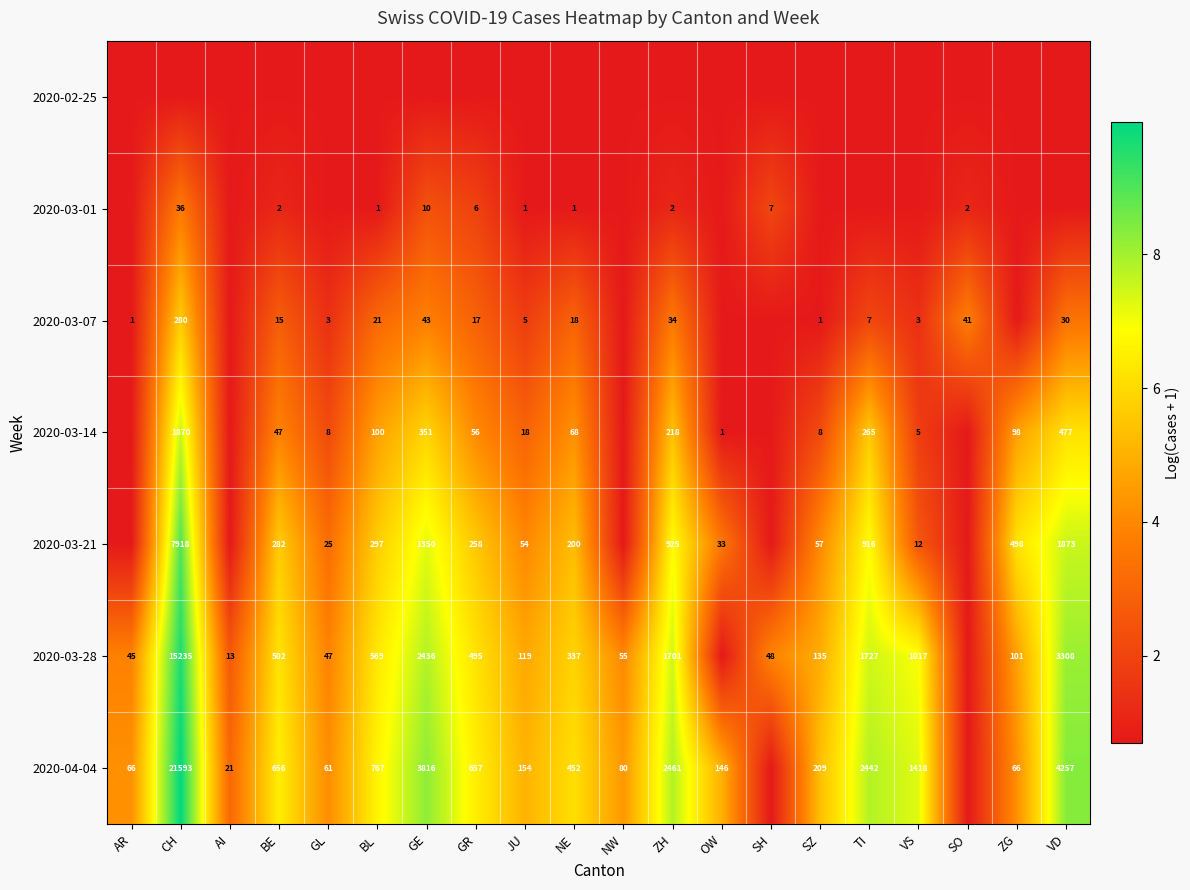

Is the value of 2020-03-07 at TI greater than the value of 2020-03-28 at BL?

No